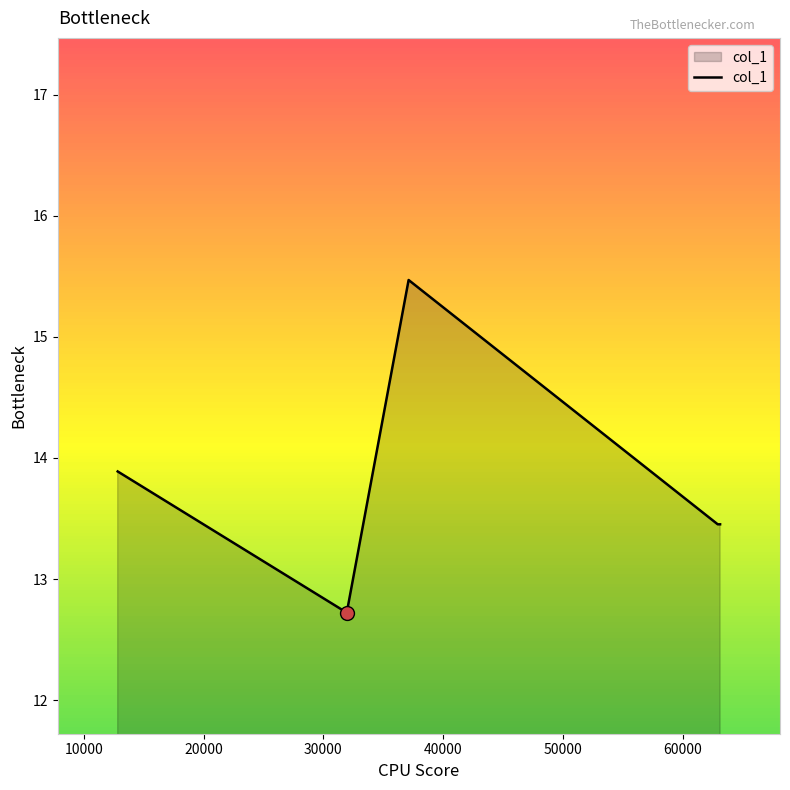

What is the greatest value displayed?

15.5